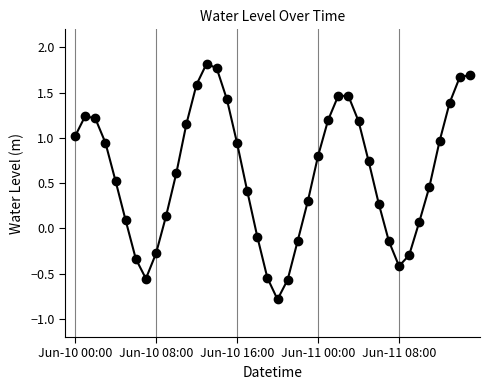

What is the greatest value displayed?

1.8